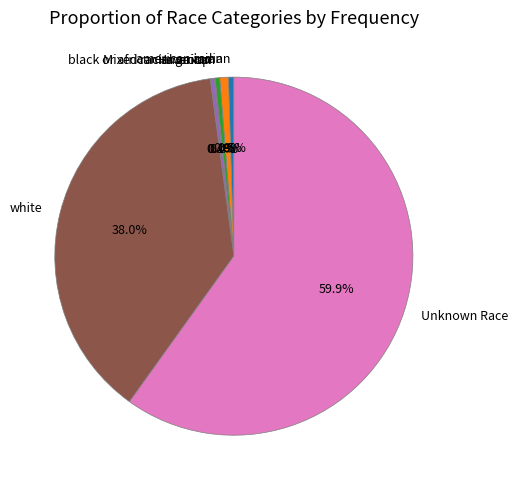

How much of the chart is everything except Mixed racial group?

99.6%